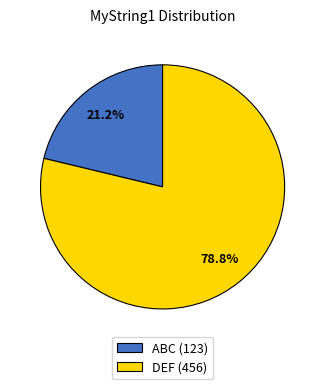

How many slices are in this pie chart?

2